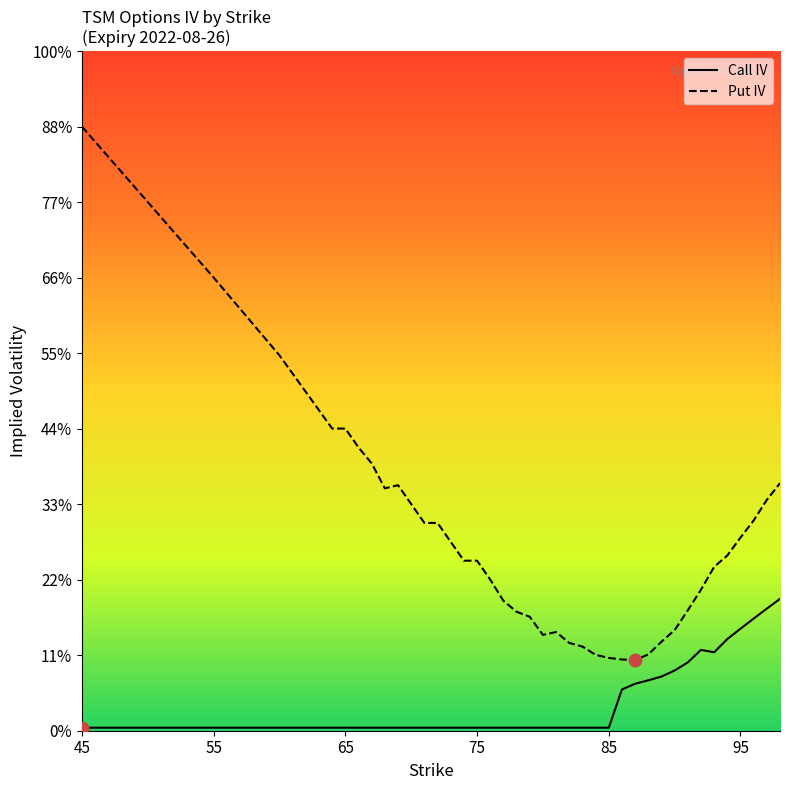

Which series has the largest total across all categories?

Put IV